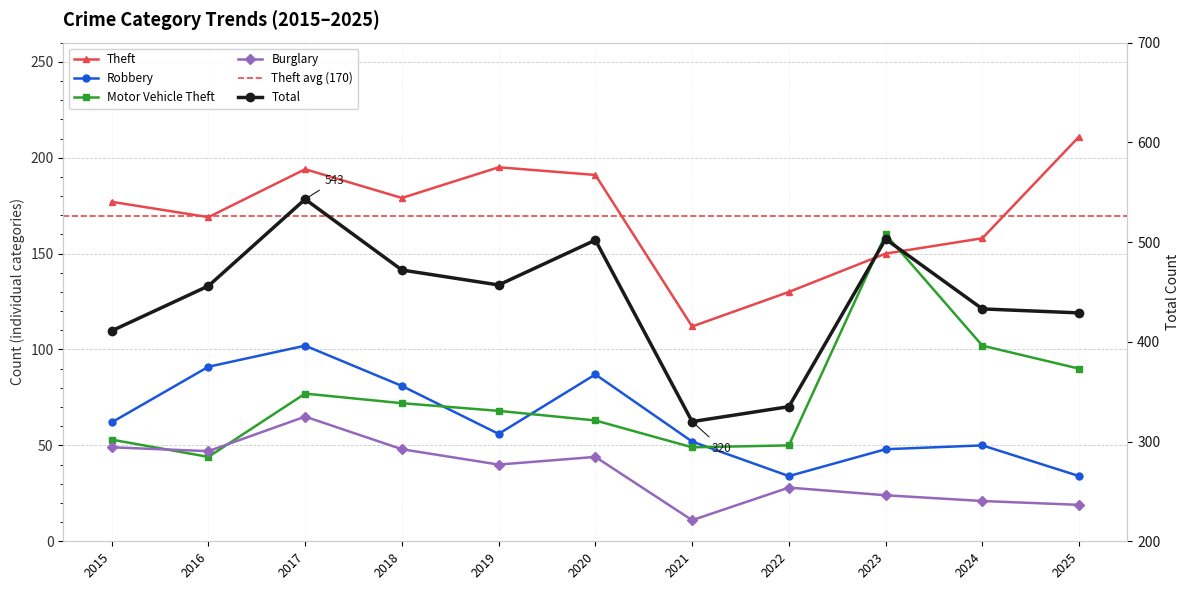

What is the minimum value for Theft?

112